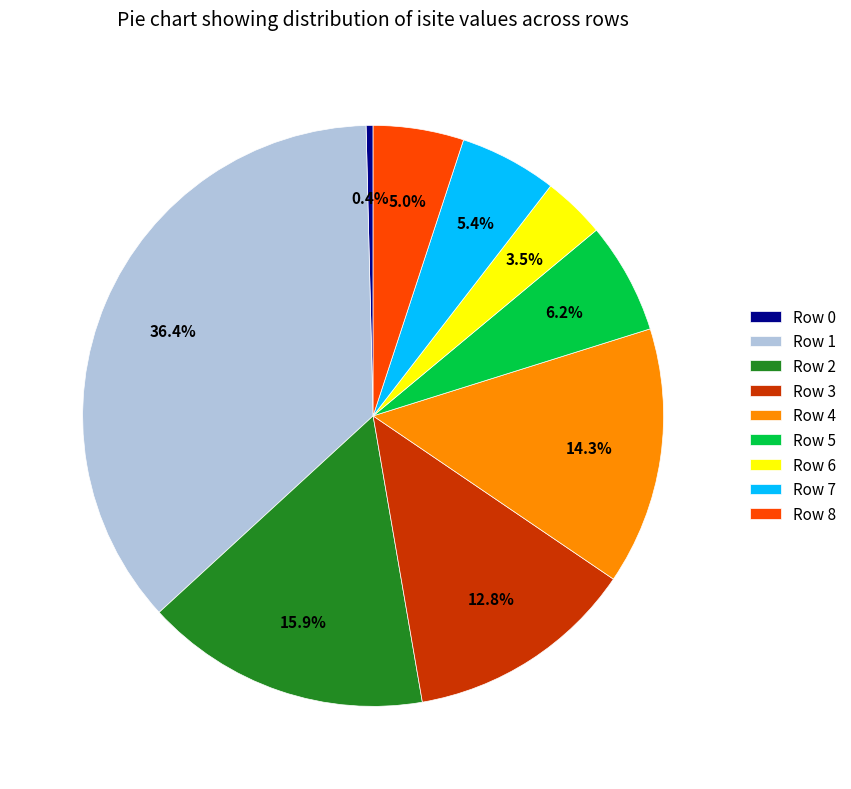

Is it true that Row 7 is 13% of the pie?

False